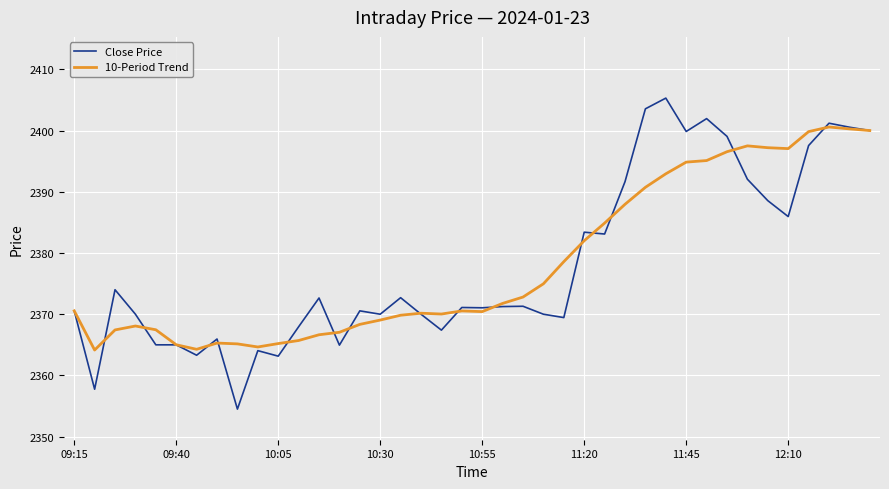

Which series has the largest range (max minus min)?

Close Price